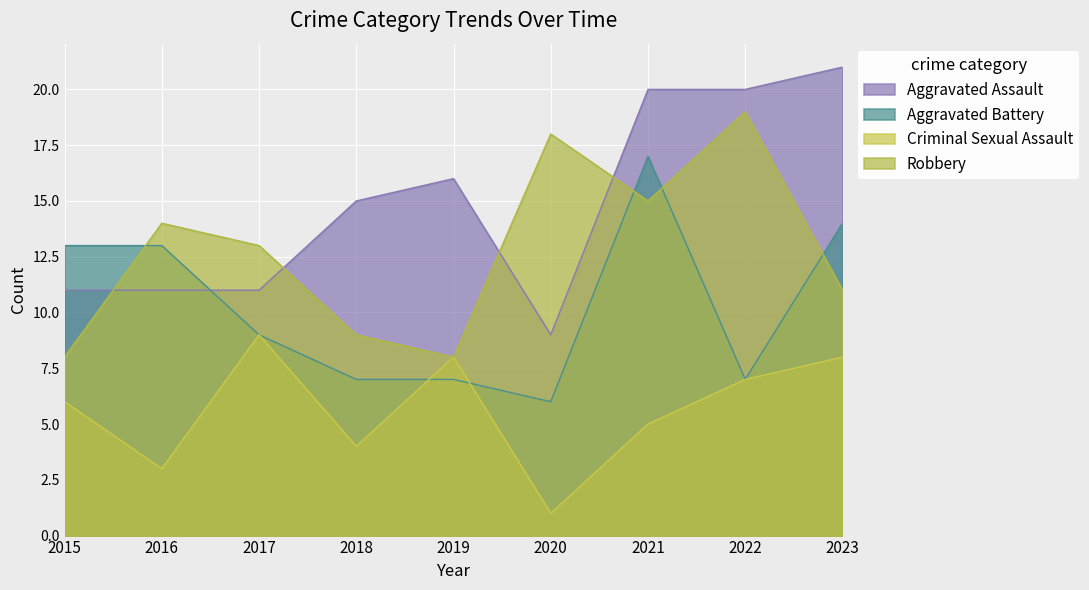

Which series has the largest range (max minus min)?

Aggravated Assault